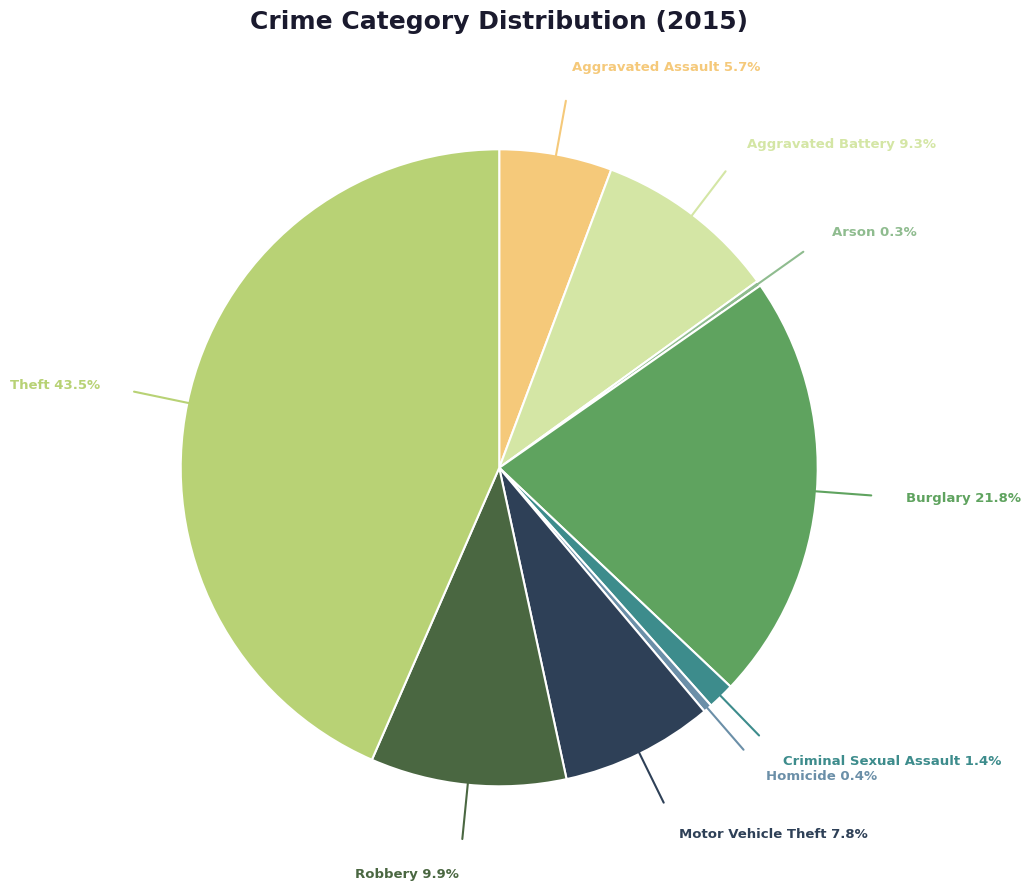

Is Aggravated Assault the majority of the pie?

No